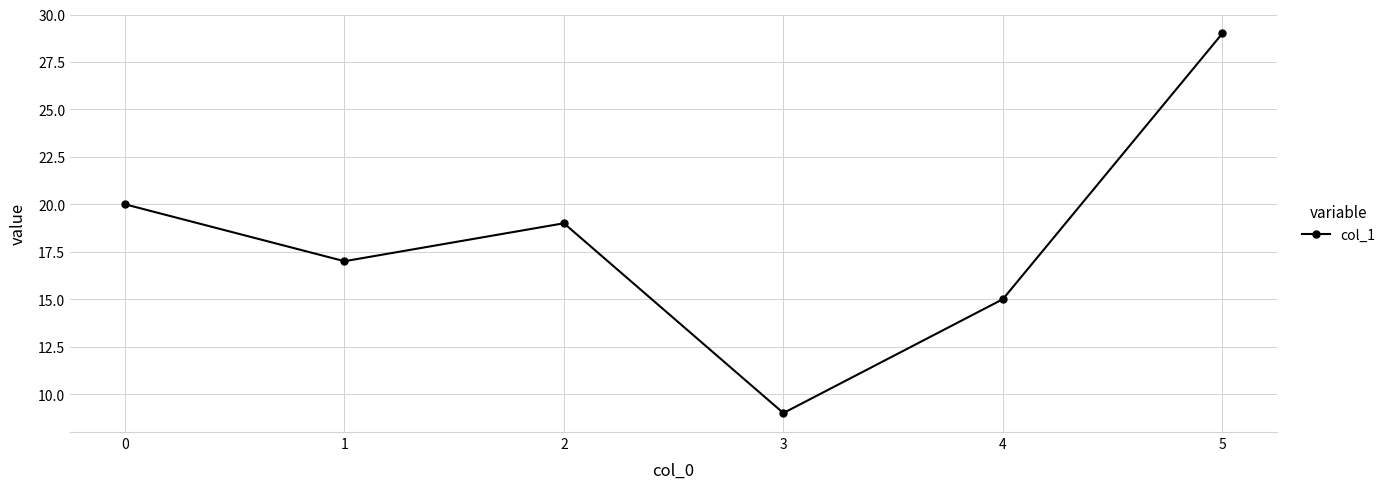

True or false: the data has more than 2 interior local peaks.

False